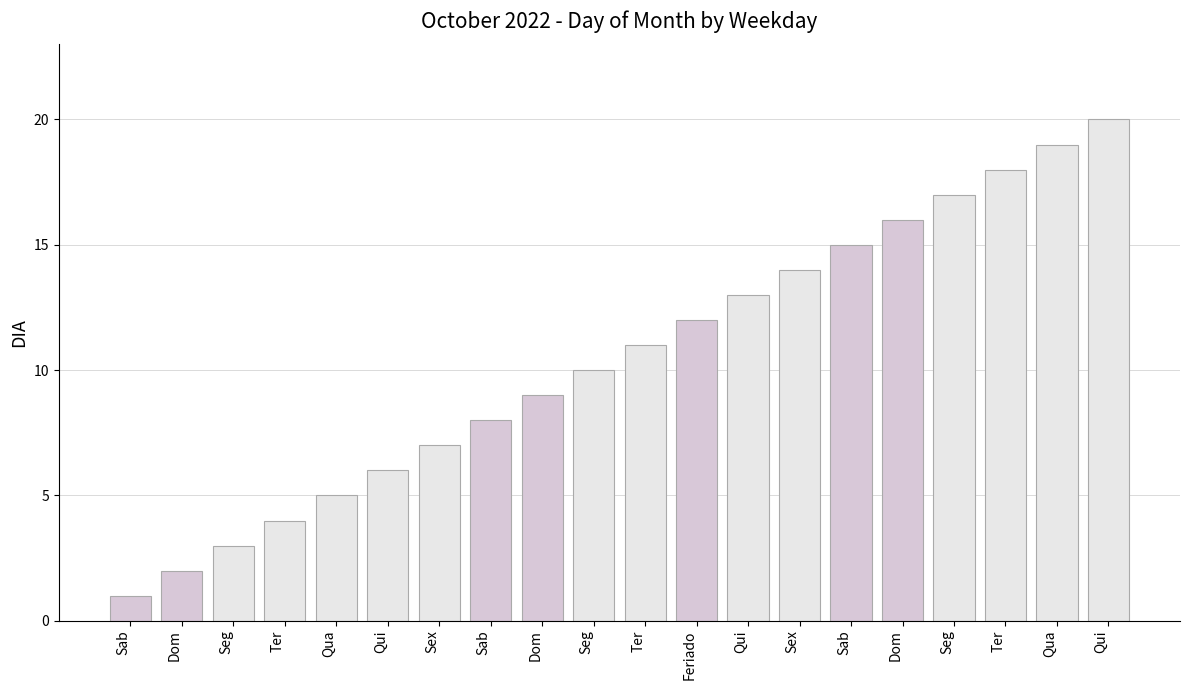

How many bars are there in total?

20